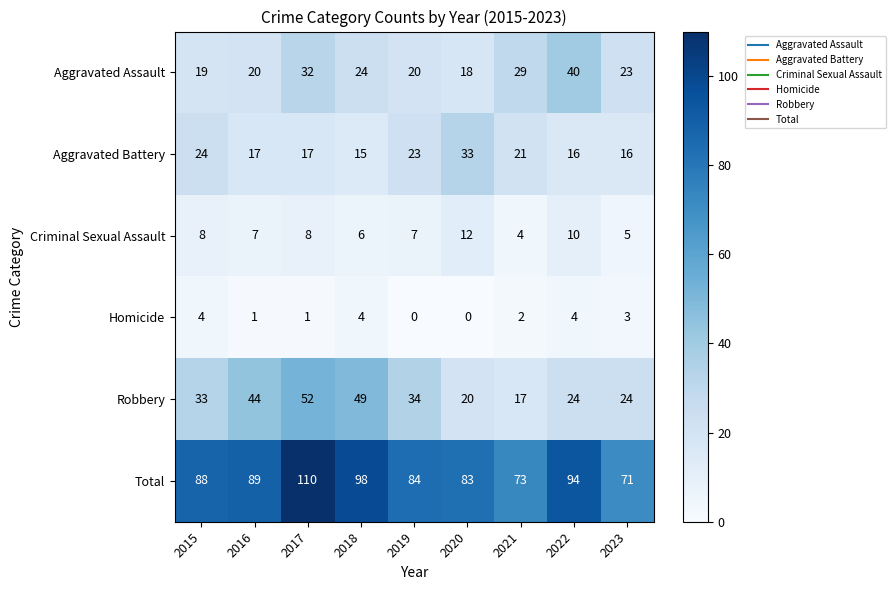

The value of Aggravated Assault at 2018 is 11. True or false?

False